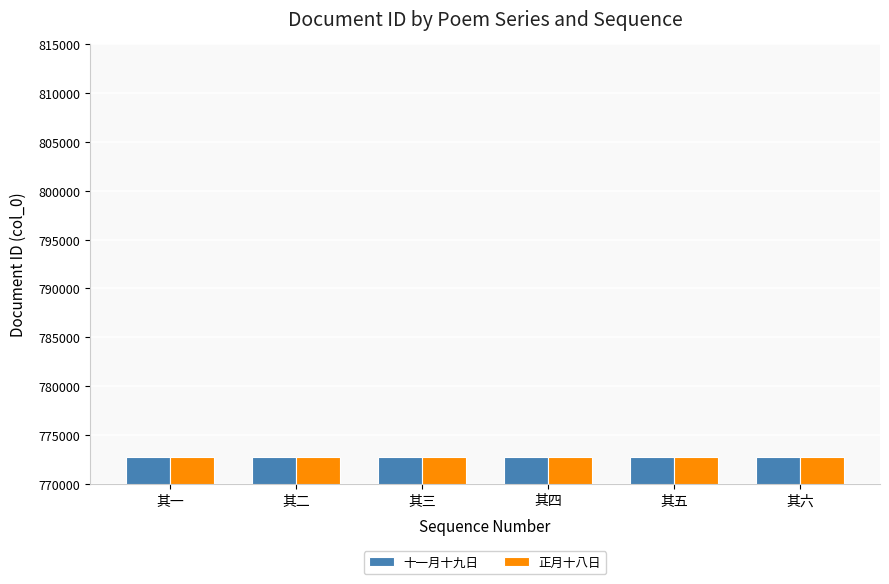

What is the maximum value for 正月十八日?

772724